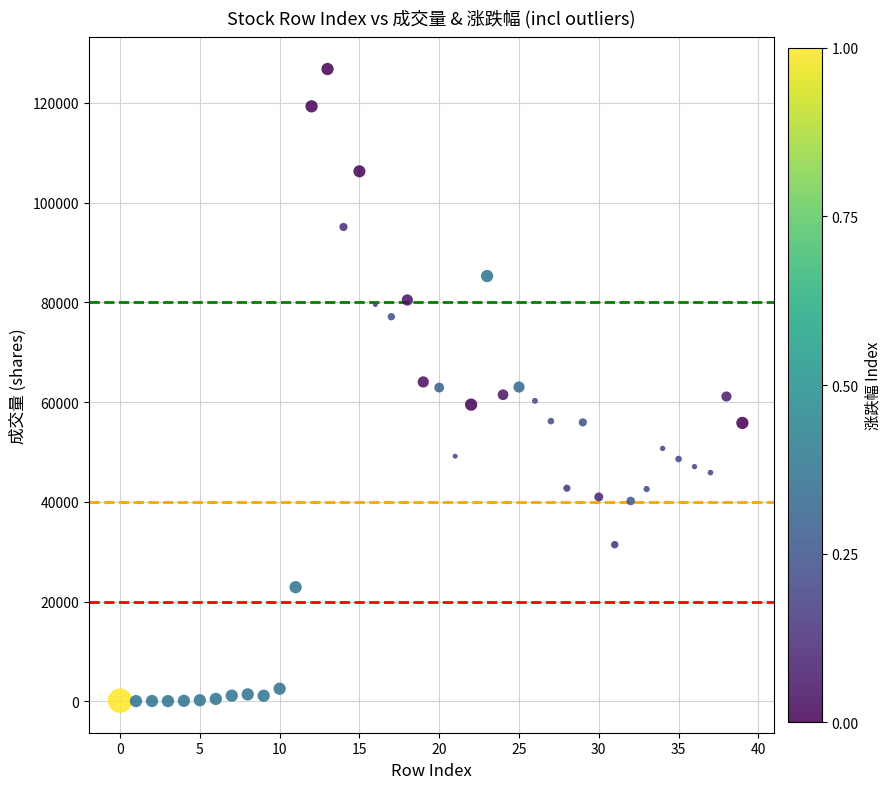

What is the range of Y values (max minus min)?

126697